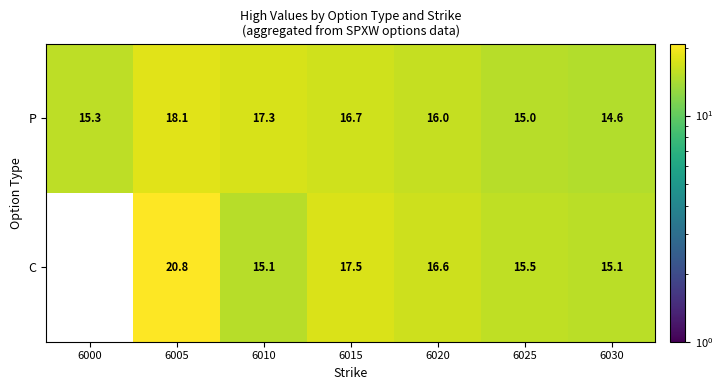

What is the difference between the highest and lowest values at 6015?

0.8